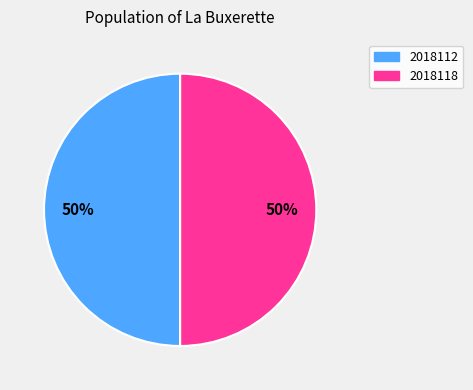

To the nearest percent, what is the average slice percentage?

50%